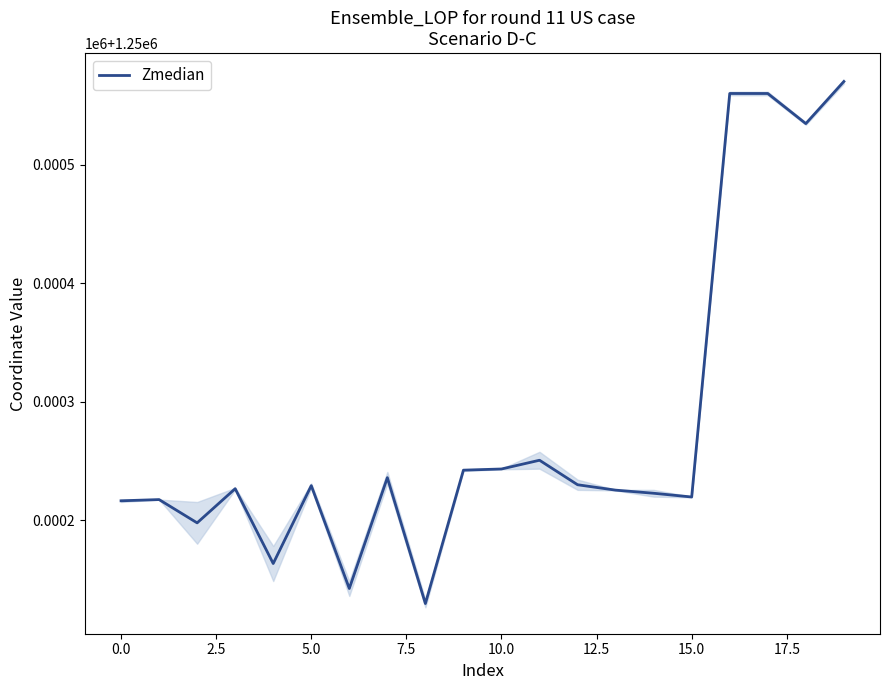

How many interior local valleys (lower than both neighbors) does the data have?

6